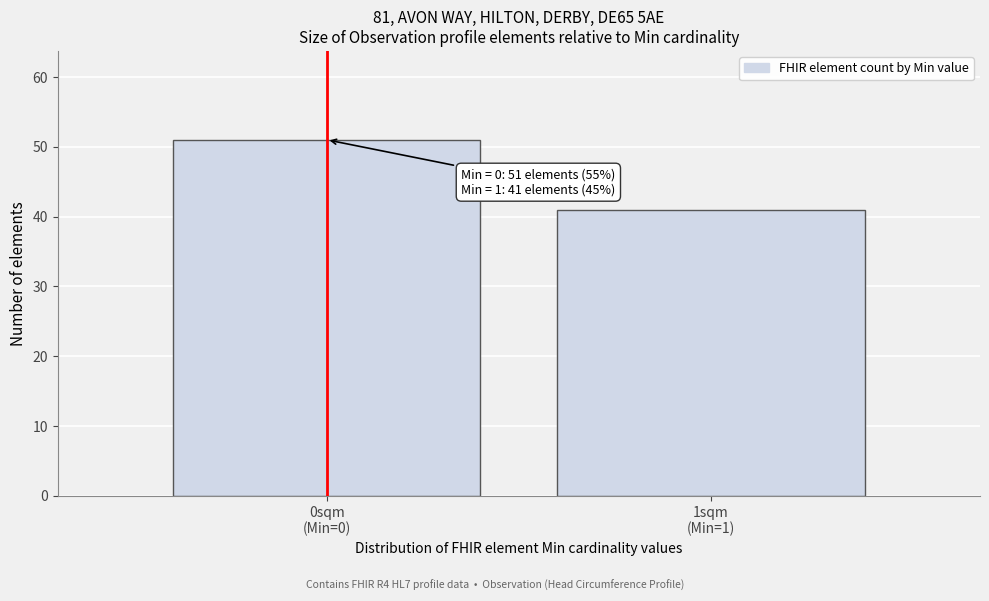

Reading left to right, extract all data points from this chart.

51	41